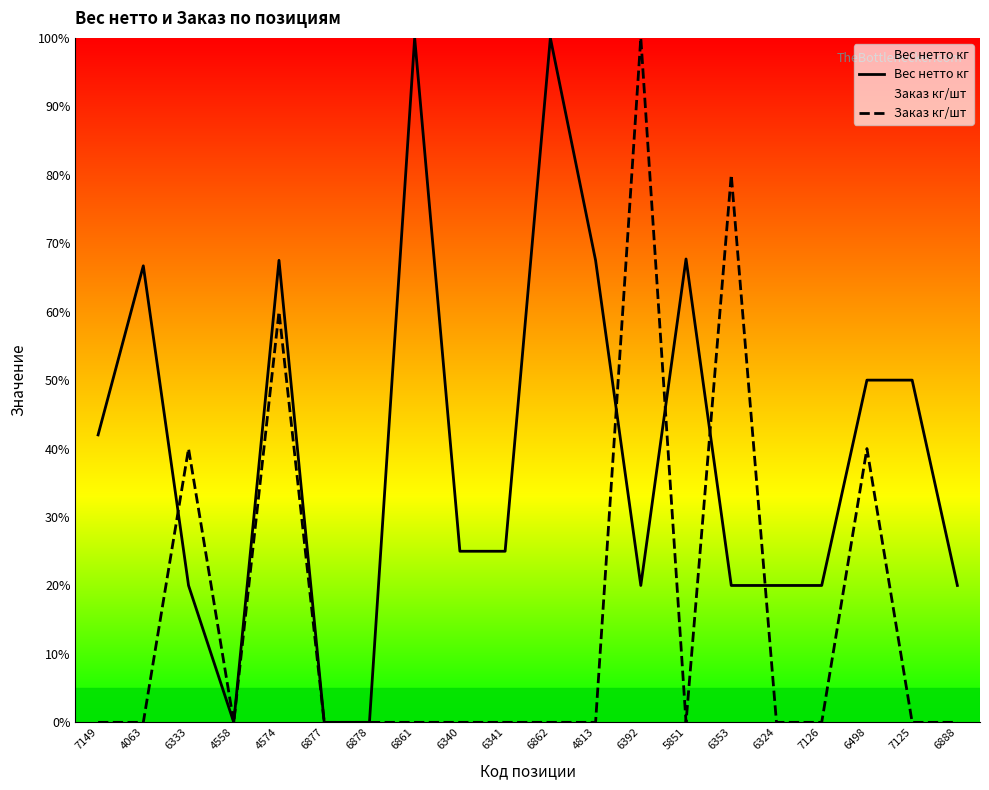

Between which two adjacent categories do Заказ кг/шт and Вес нетто кг first intersect?

4063 and 6333